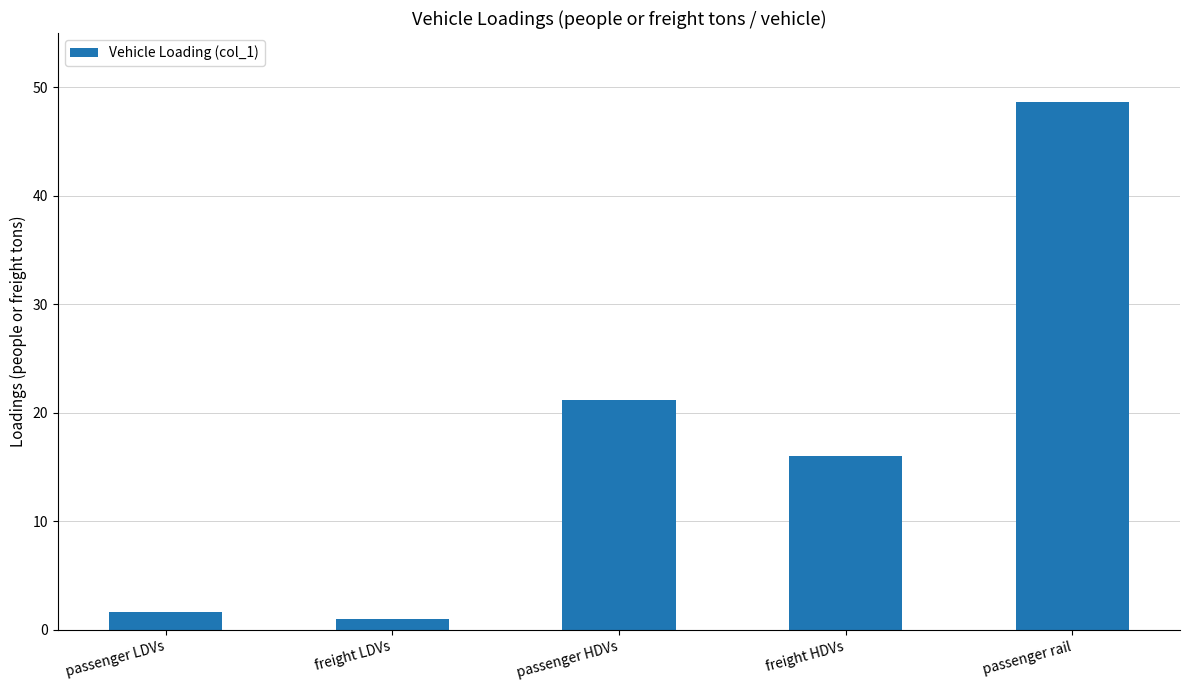

Reading left to right, what are all the values shown in this chart?

1.7	1.0	21.2	16.0	48.7